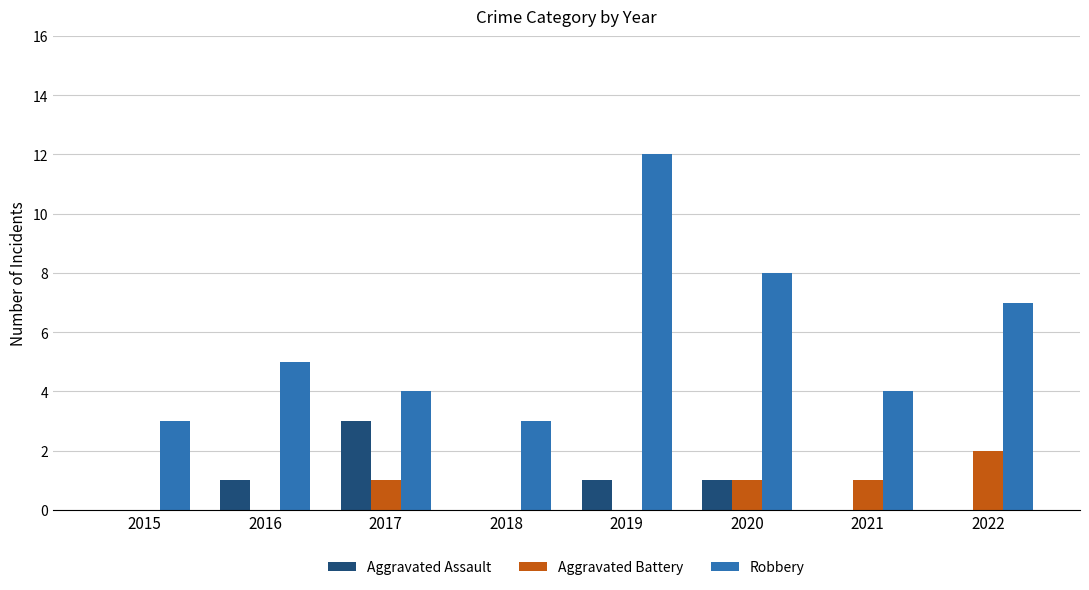

What is the sum of the Aggravated Battery values at 2017 and 2021?

2